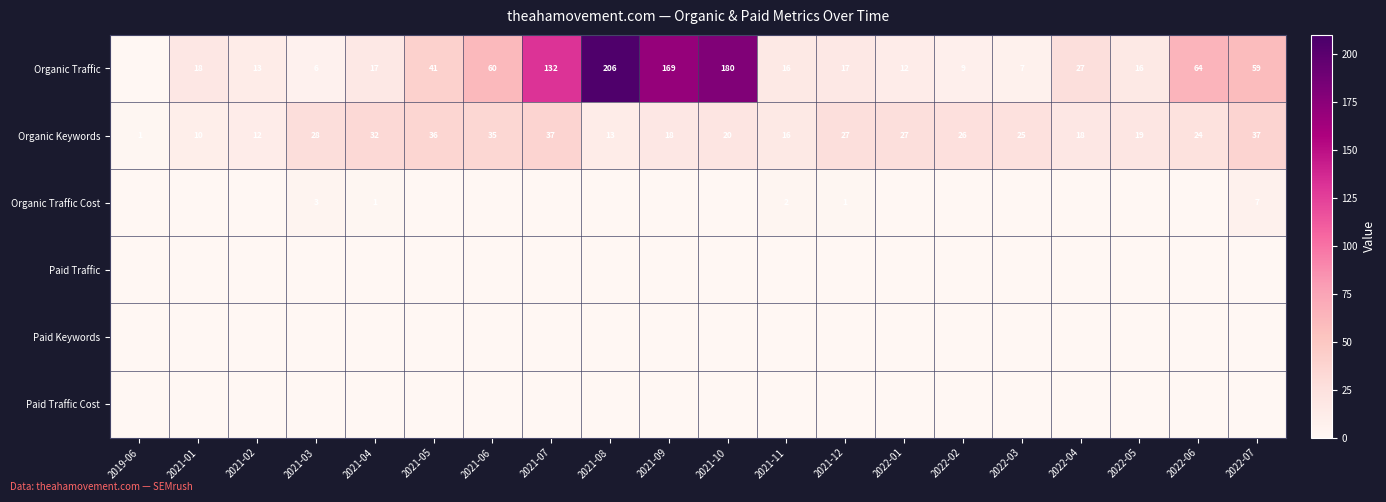

What is the total value across all series at 2021-08?

219